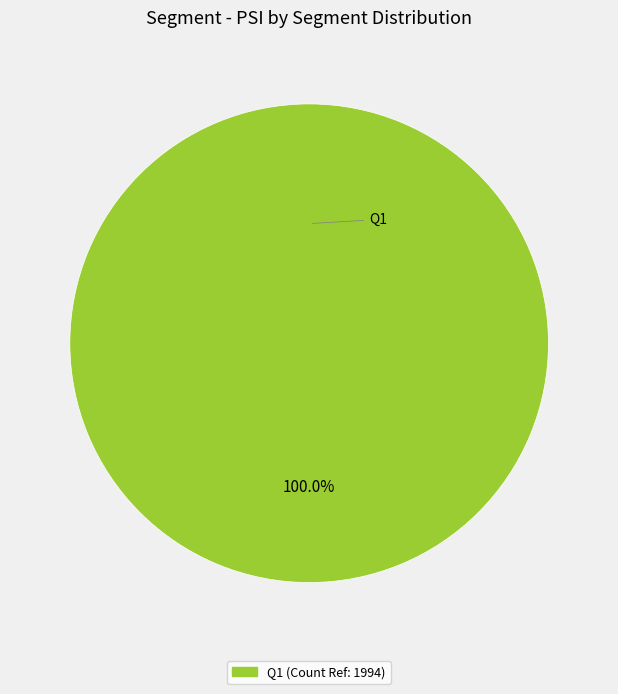

Is there a majority slice in this chart?

Yes